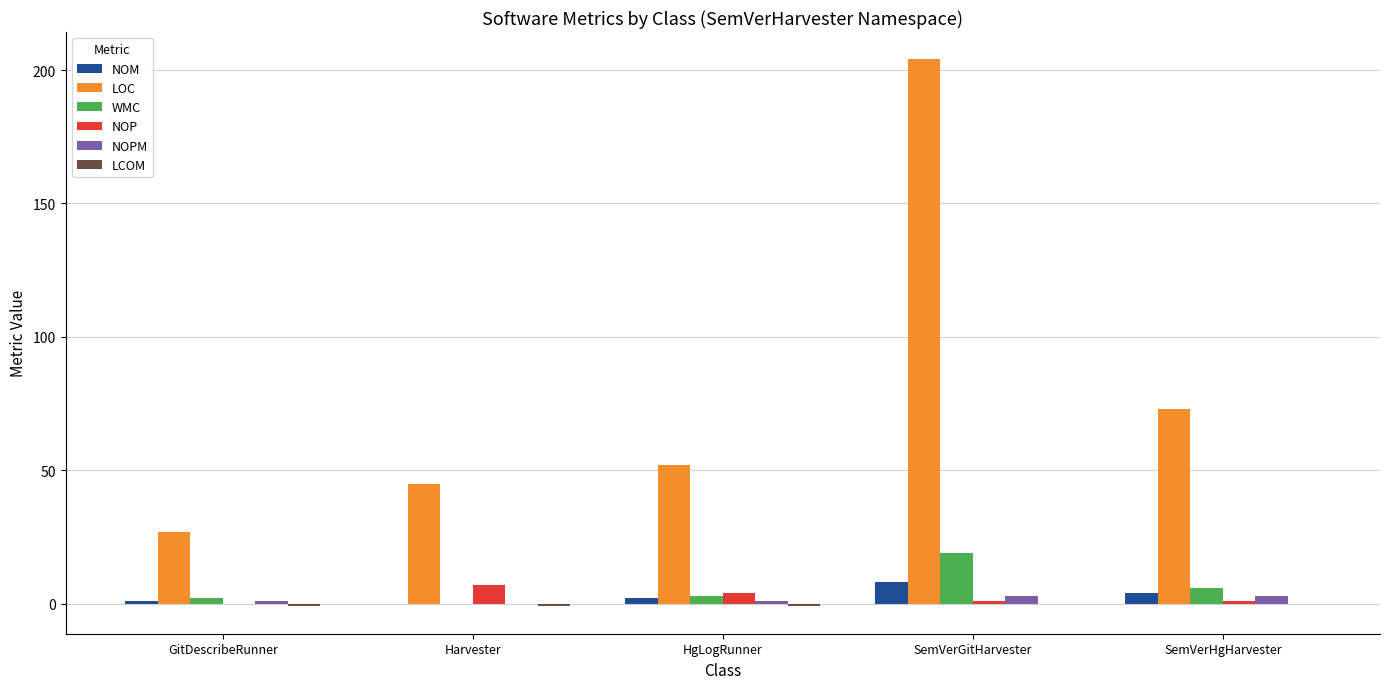

Which series has the largest total across all categories?

LOC